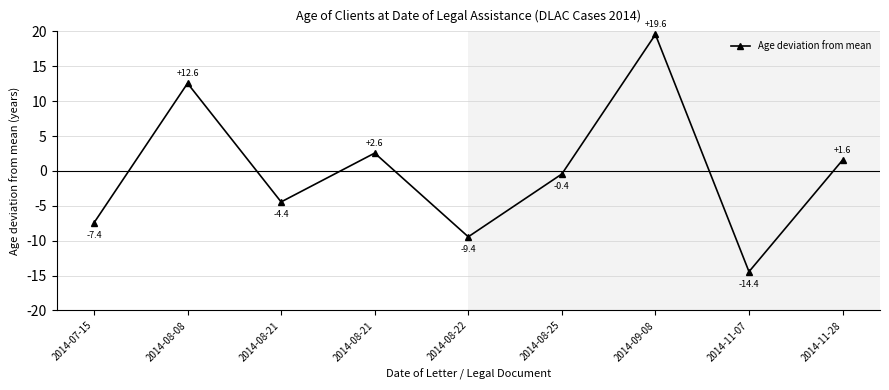

List the labels in order of value, smallest first.

2014-11-07, 2014-08-22, 2014-07-15, 2014-08-21, 2014-08-25, 2014-11-28, 2014-08-21, 2014-08-08, 2014-09-08